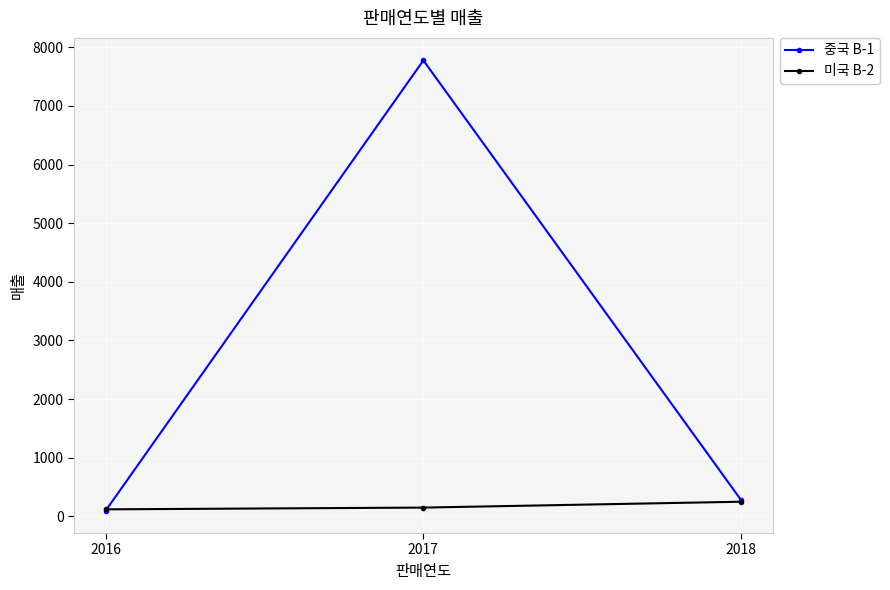

Rank the series by their maximum value, from lowest to highest.

미국 B-2, 중국 B-1